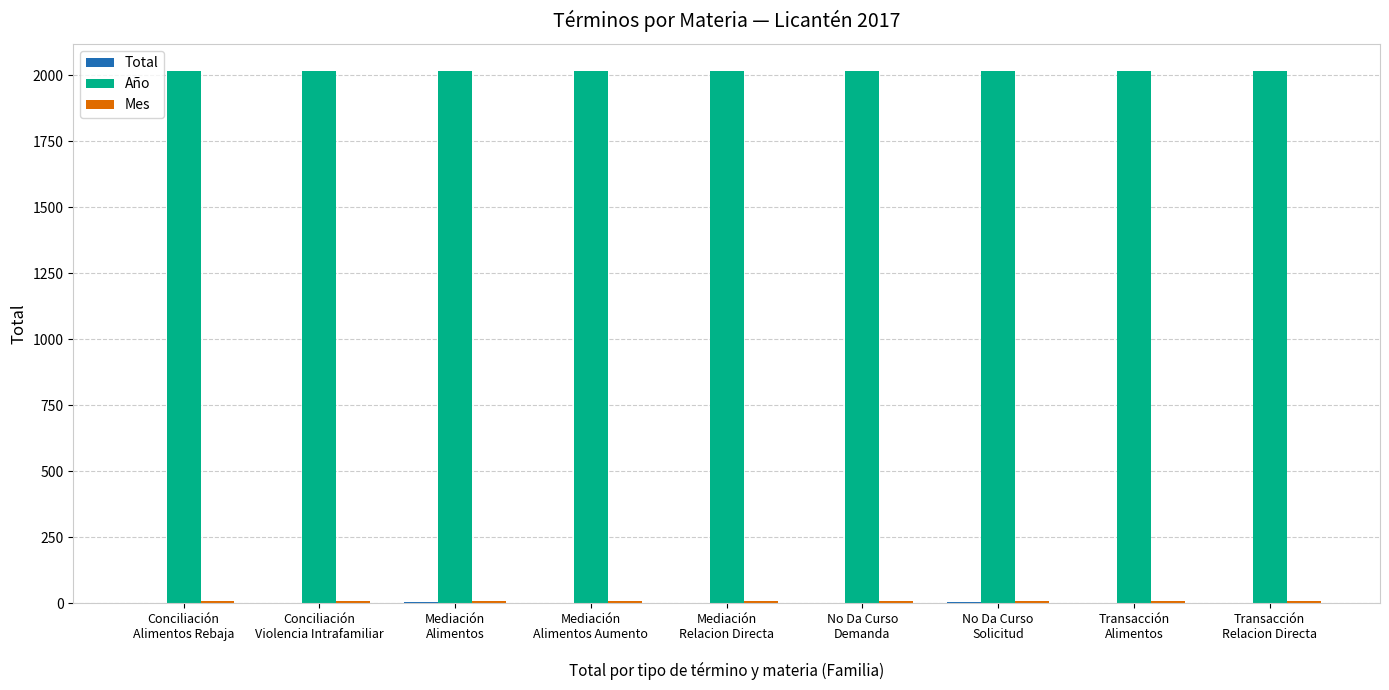

What is the highest value of the Año series?

2017